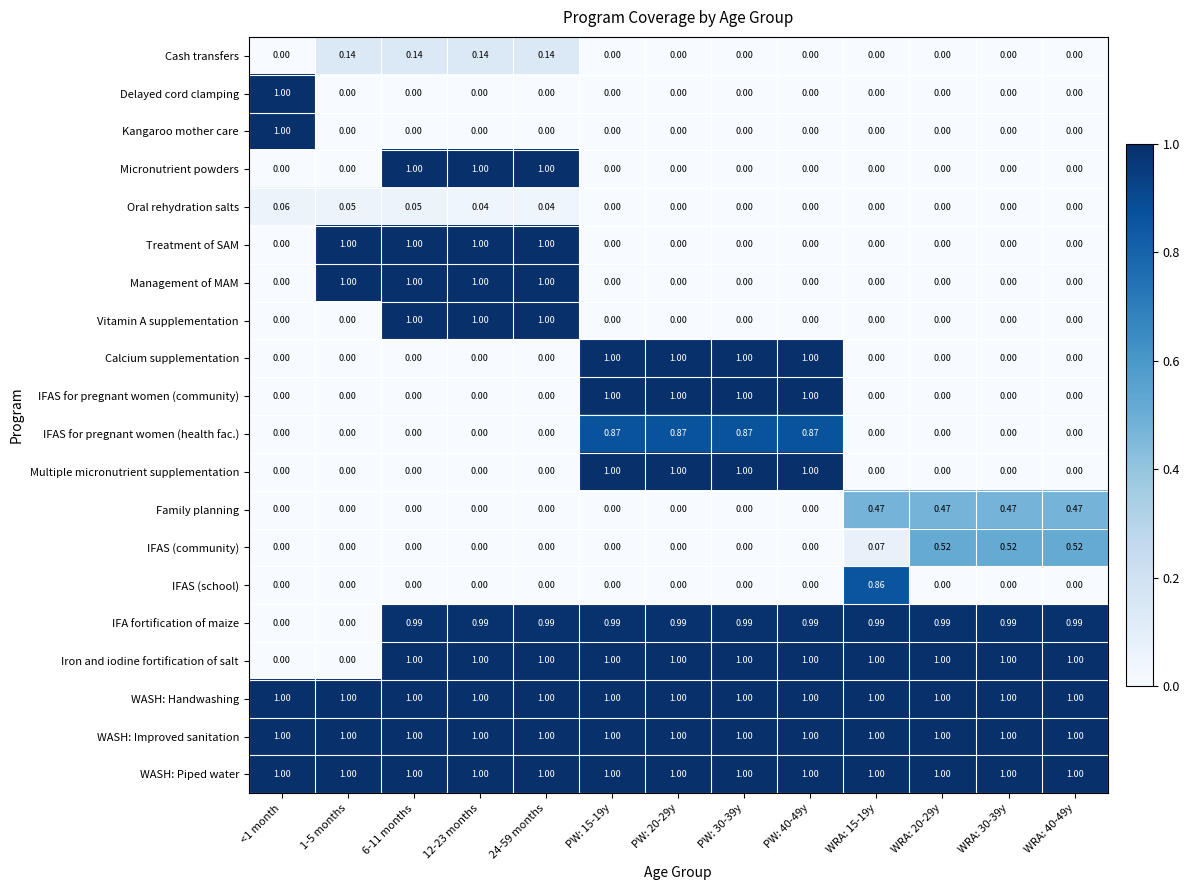

Is the value of Micronutrient powders at 24-59 months greater than the value of Family planning at PW: 15-19y?

Yes